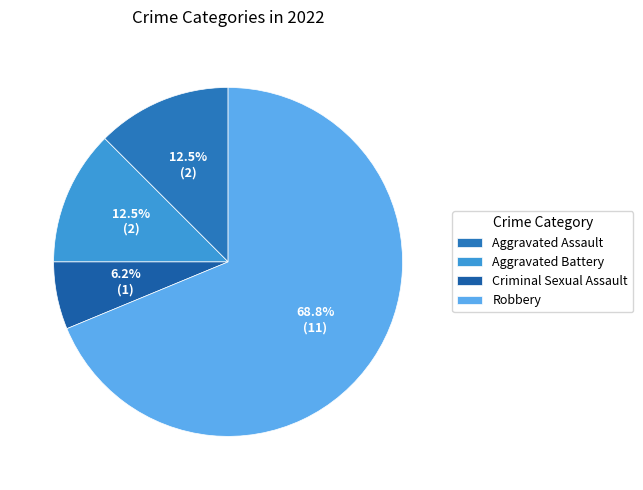

Do Criminal Sexual Assault and Robbery together represent more than half of the pie?

Yes